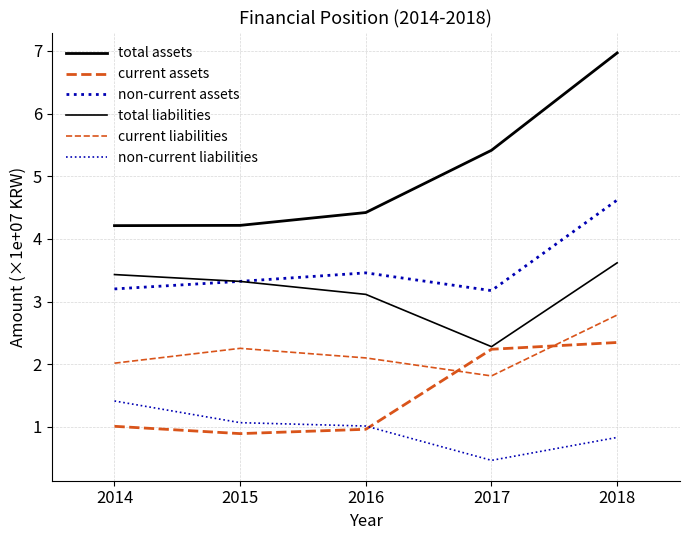

Count the number of data series in this chart.

6